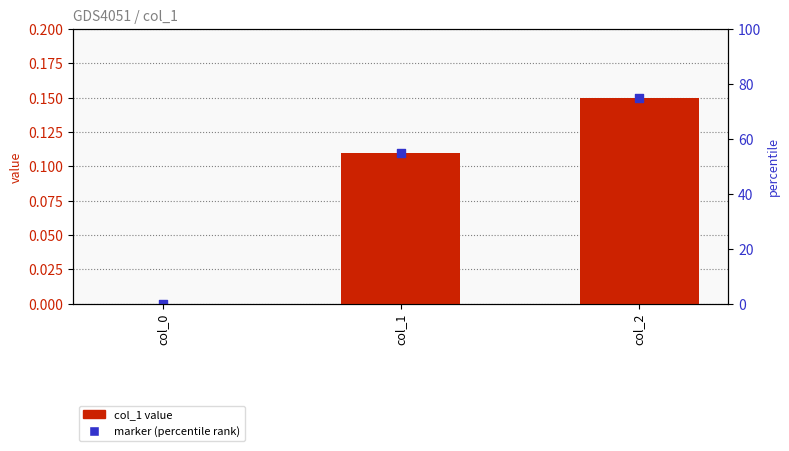

At how many categories does at least one series exceed 0?

2